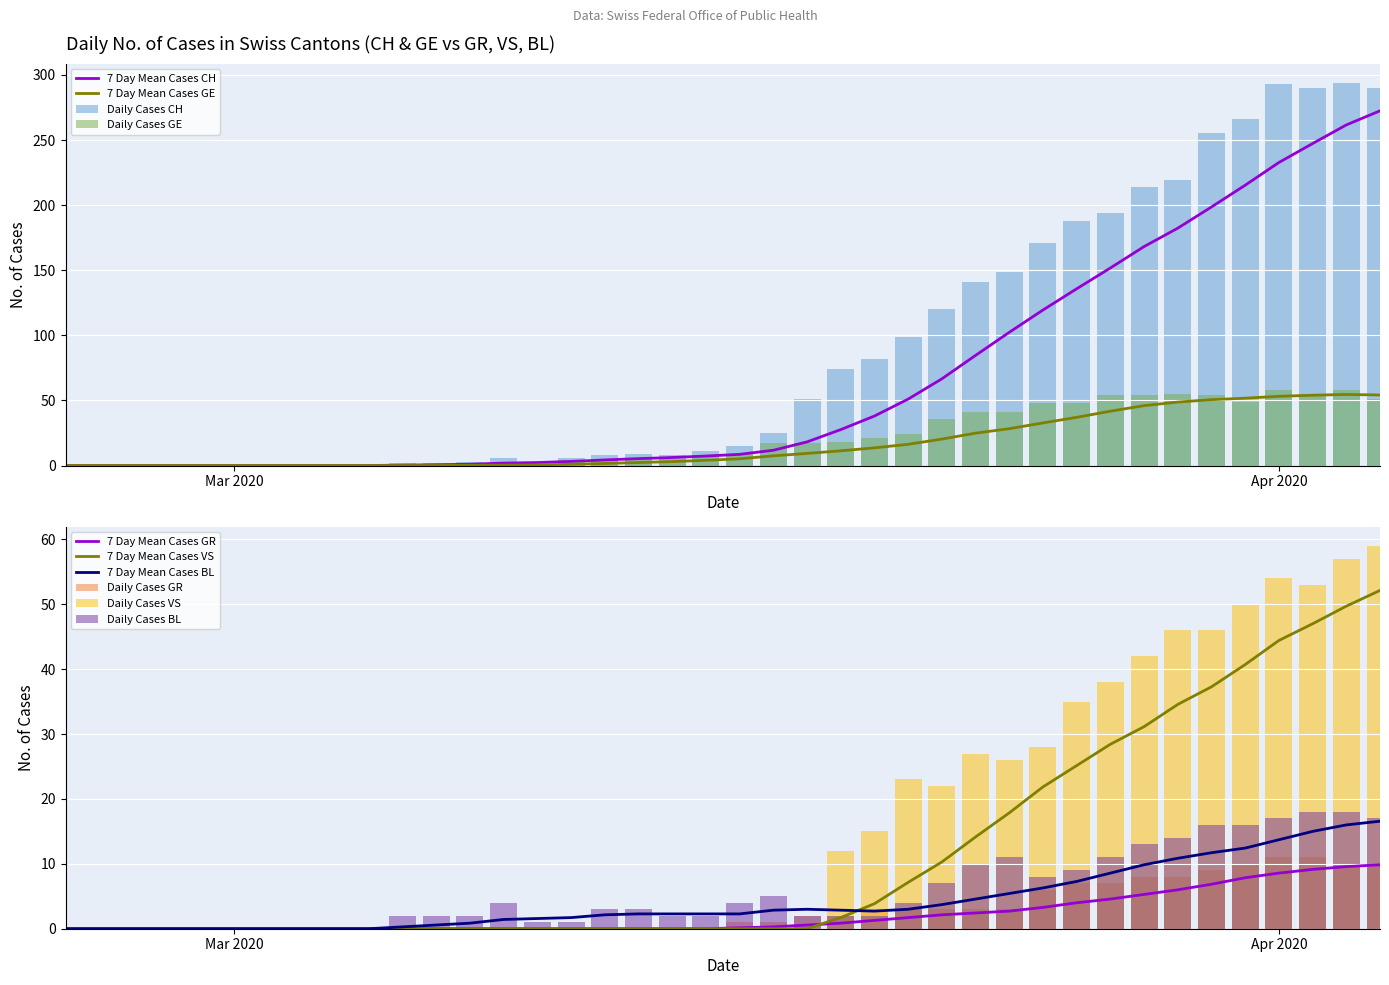

Which series has the largest total across all categories?

CH